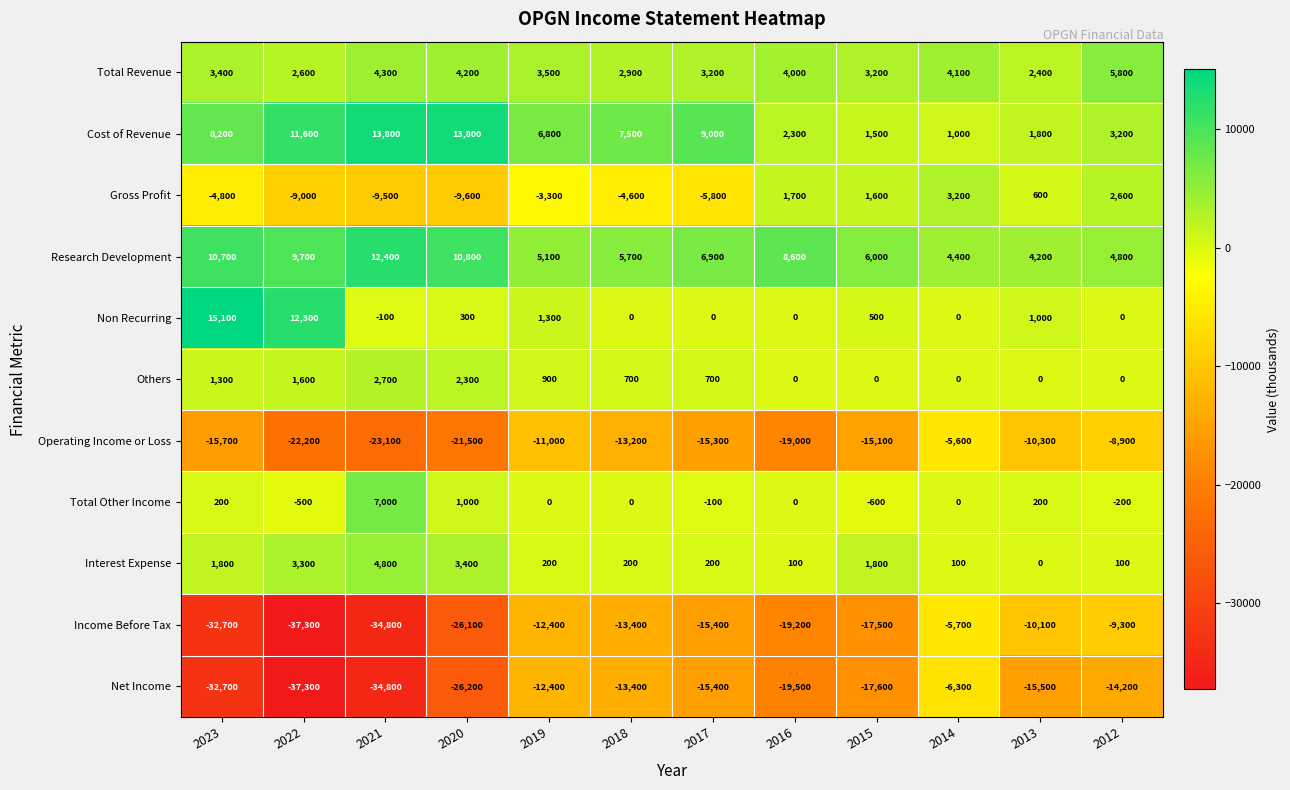

Where is Research Development nearest to the value 8300?

2016